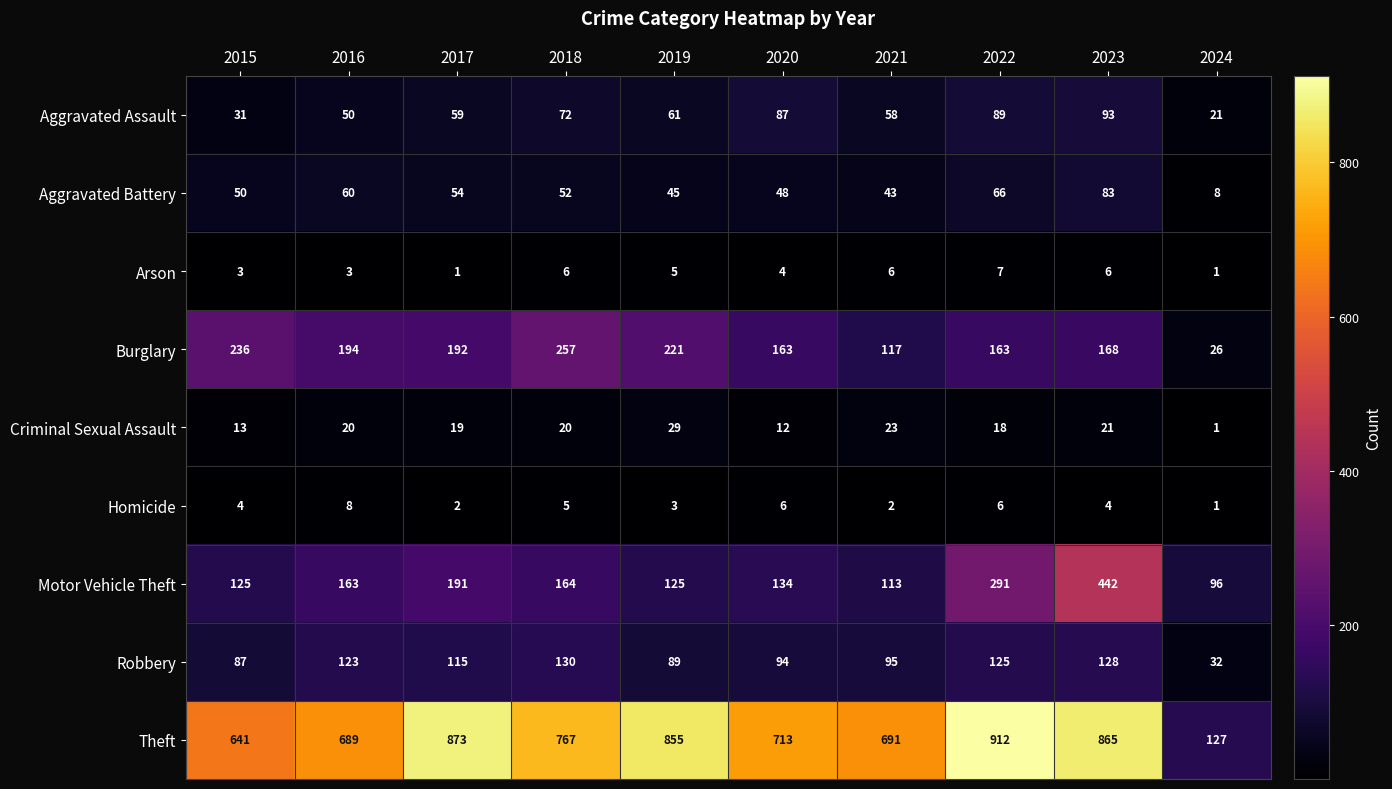

What value does the Theft series have at 2015, to the nearest 100?

600